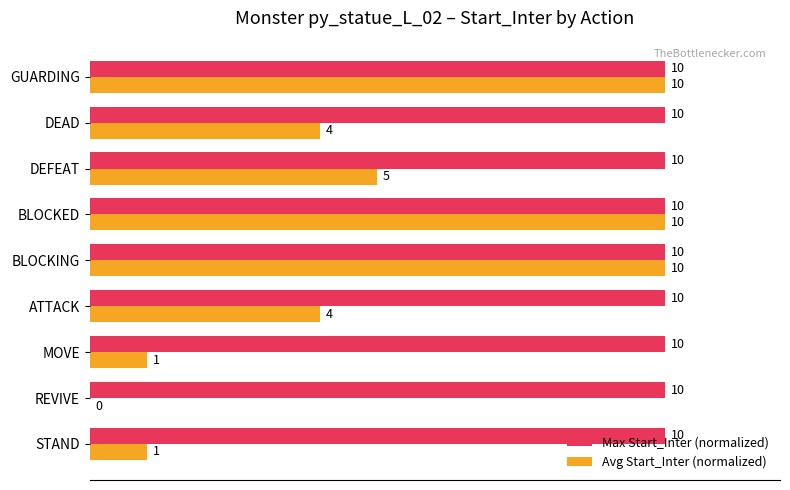

What is the approximate value of Max Start_Inter (normalized) at MOVE?

100